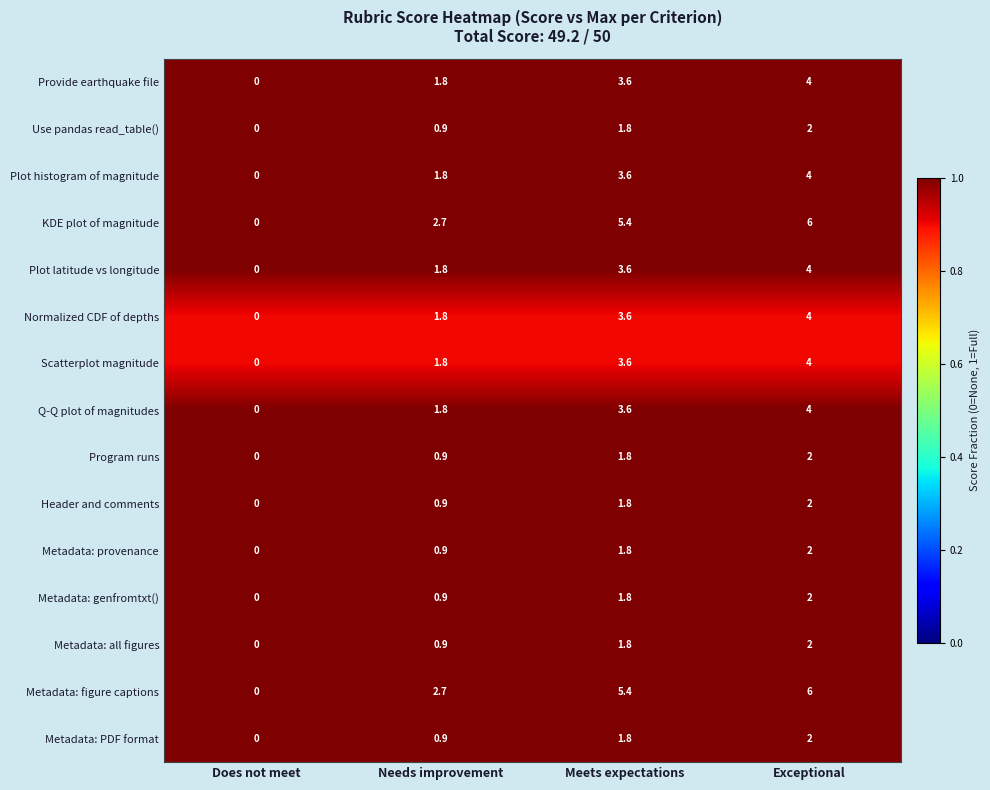

Where does the Metadata: PDF format series first go above 1?

Meets expectations